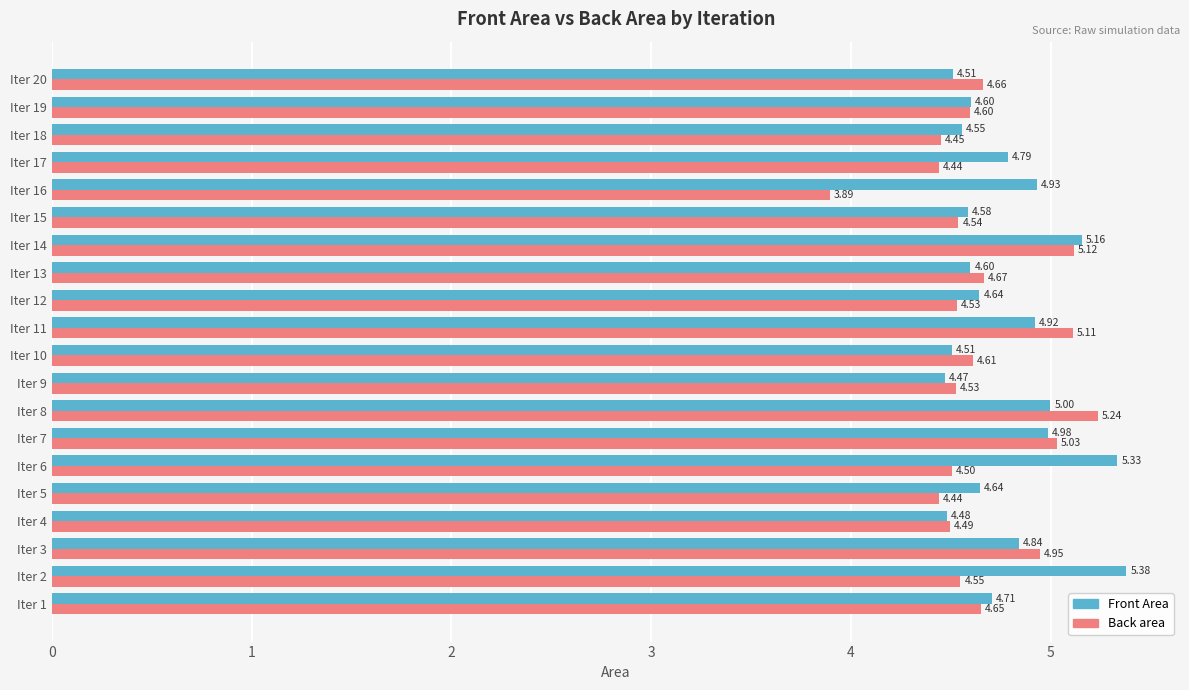

What is the average value of the Back area series?

4.6